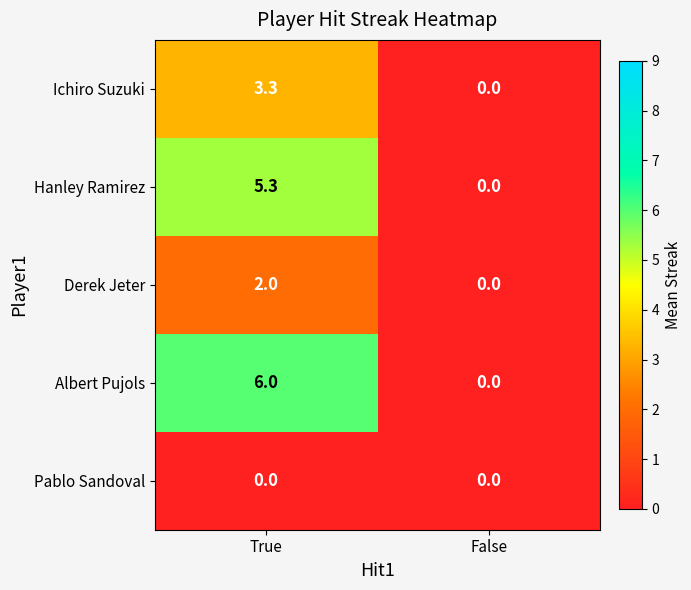

Read the Ichiro Suzuki value at True.

3.3